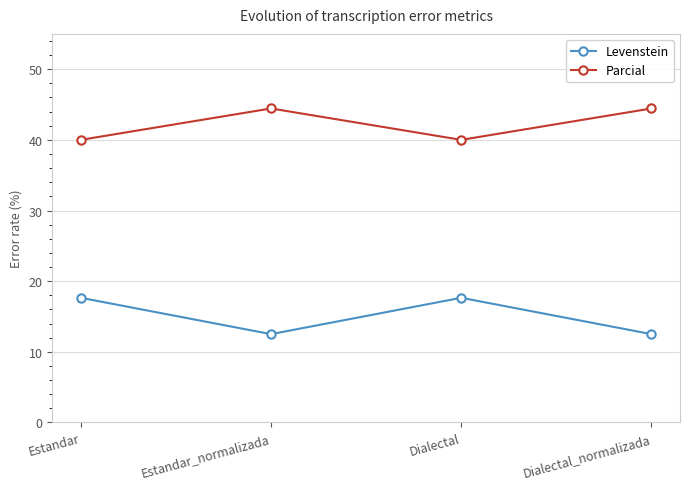

What is the difference between the second highest and minimum values in the Levenstein series?

5.1